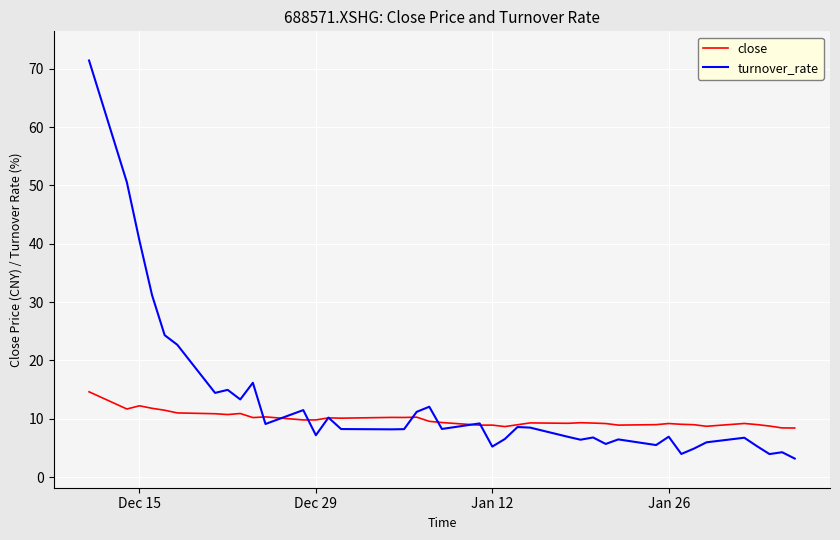

What is the difference between the second highest and minimum values in the close series?

3.8